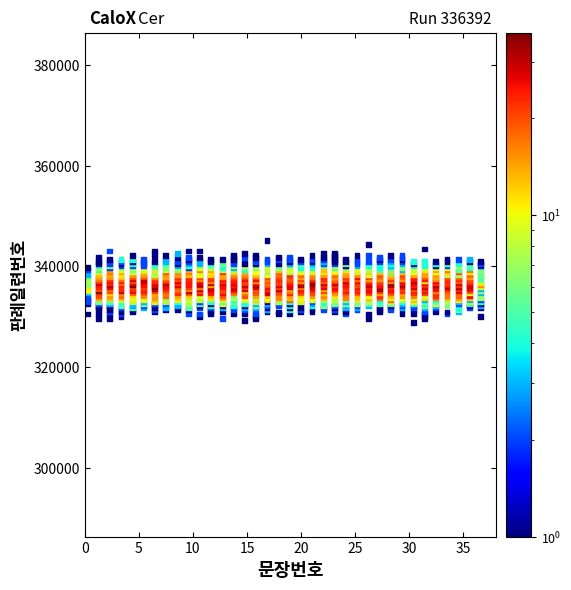

What is the range of Y values (max minus min)?

16254.1